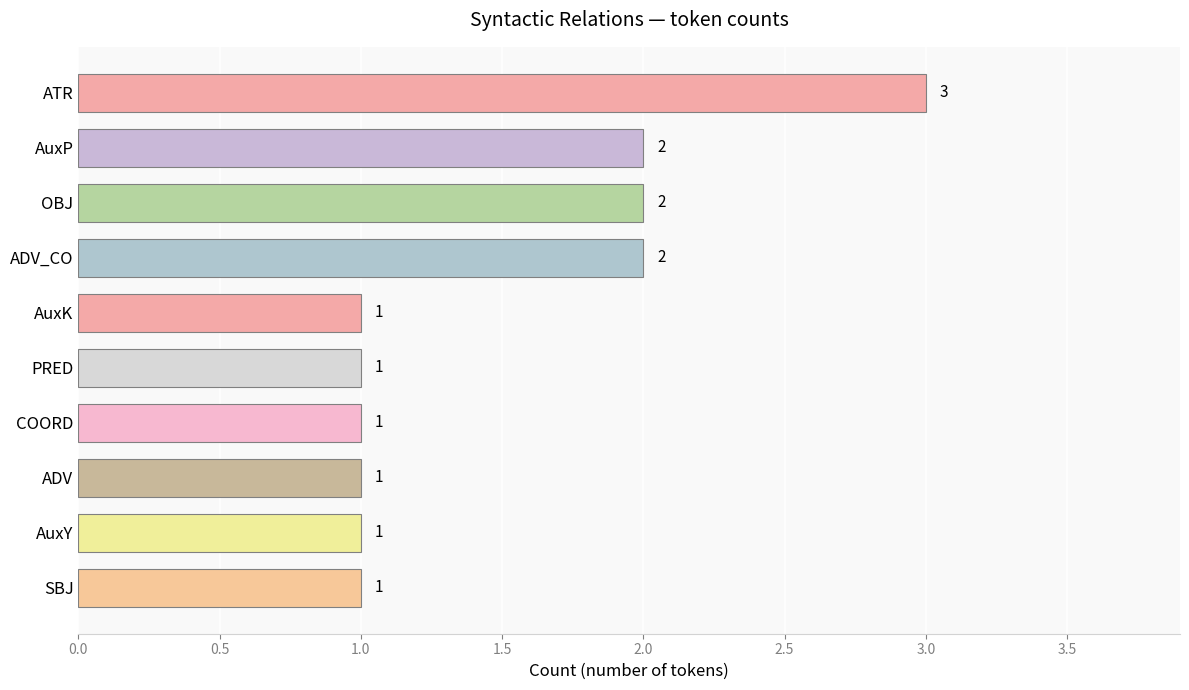

Reading bottom to top, transcribe all the data shown in this chart.

1	1	1	1	1	1	2	2	2	3